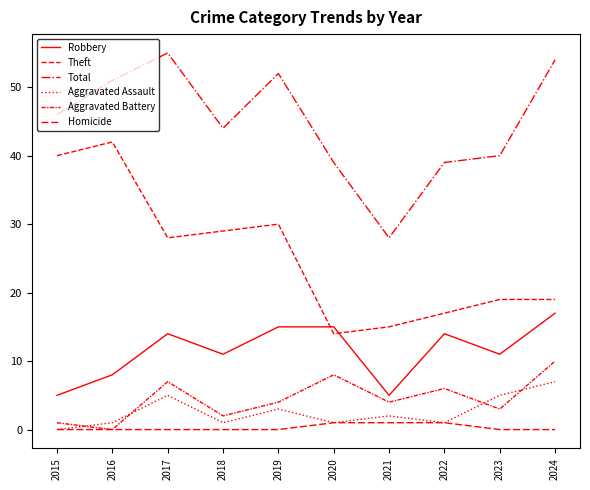

Which series changed the most between 2018 and 2024?

Theft